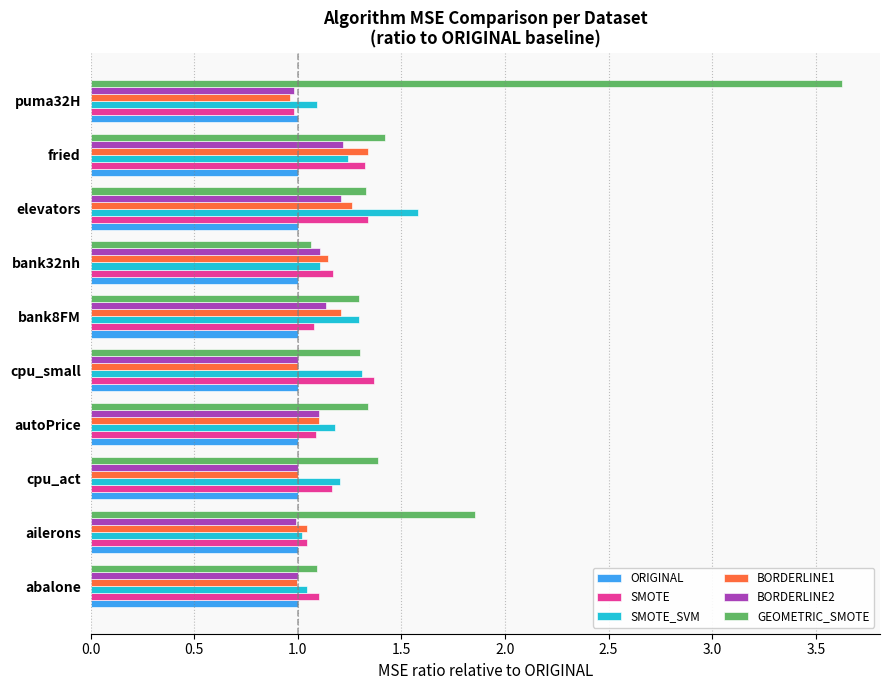

What is the difference between the maximum and minimum values in the SMOTE series?

0.4